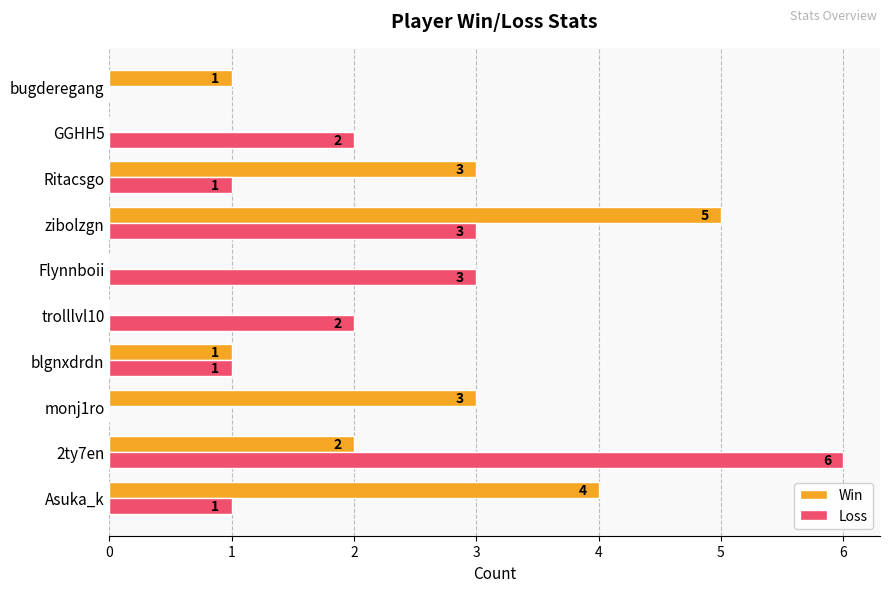

What is the sum of the Win values at zibolzgn and GGHH5?

5